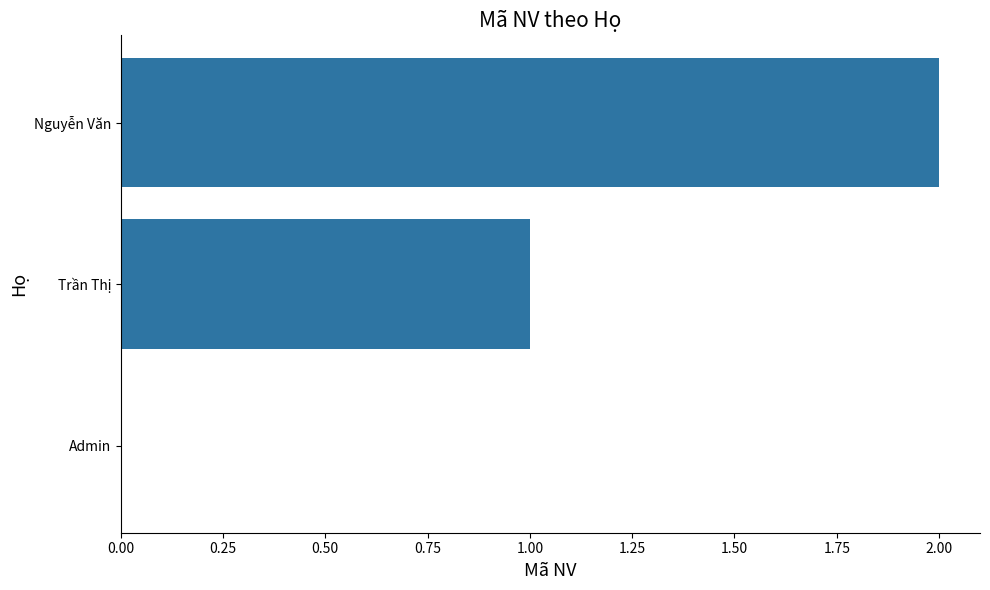

What is the sum of all values?

3